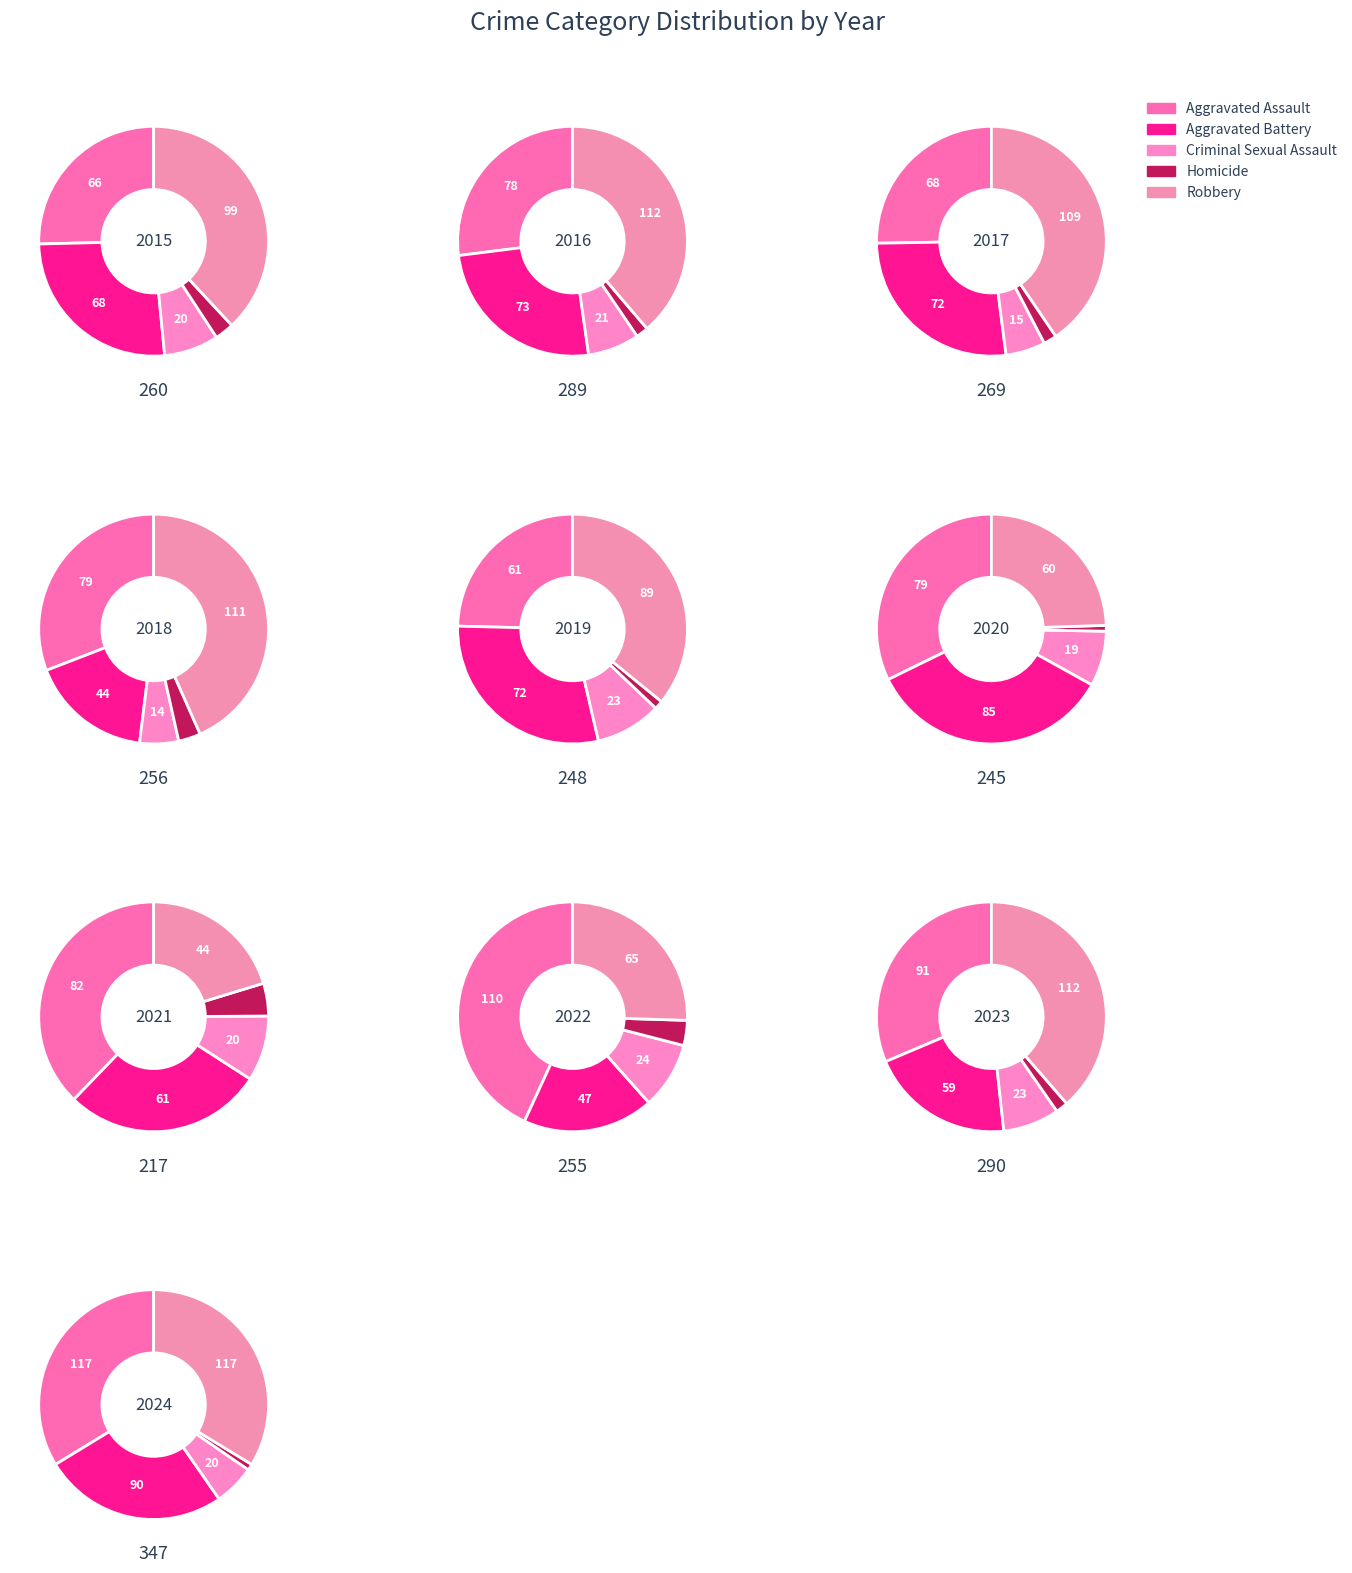

At 8, list the series in order from largest to smallest.

Robbery, Aggravated Assault, Aggravated Battery, Criminal Sexual Assault, Homicide